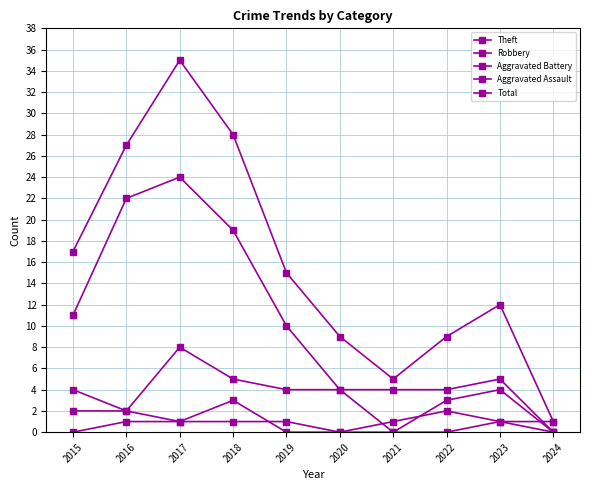

List the labels in order of Total value, smallest first.

2024, 2021, 2020, 2022, 2023, 2019, 2015, 2016, 2018, 2017